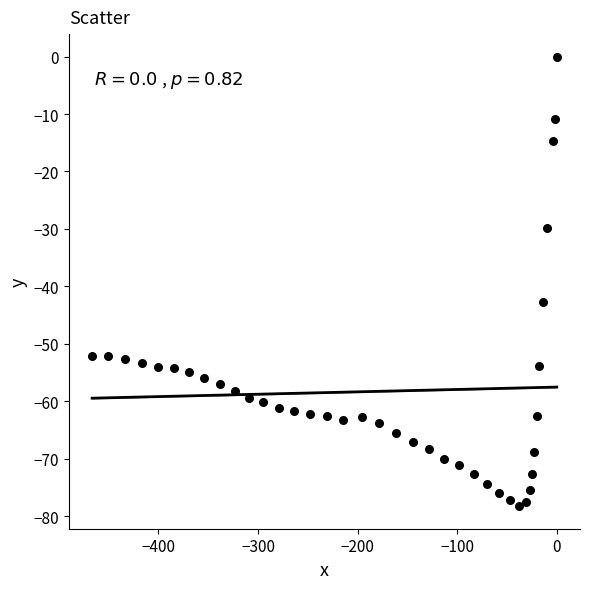

What is the range of Y values (max minus min)?

78.3